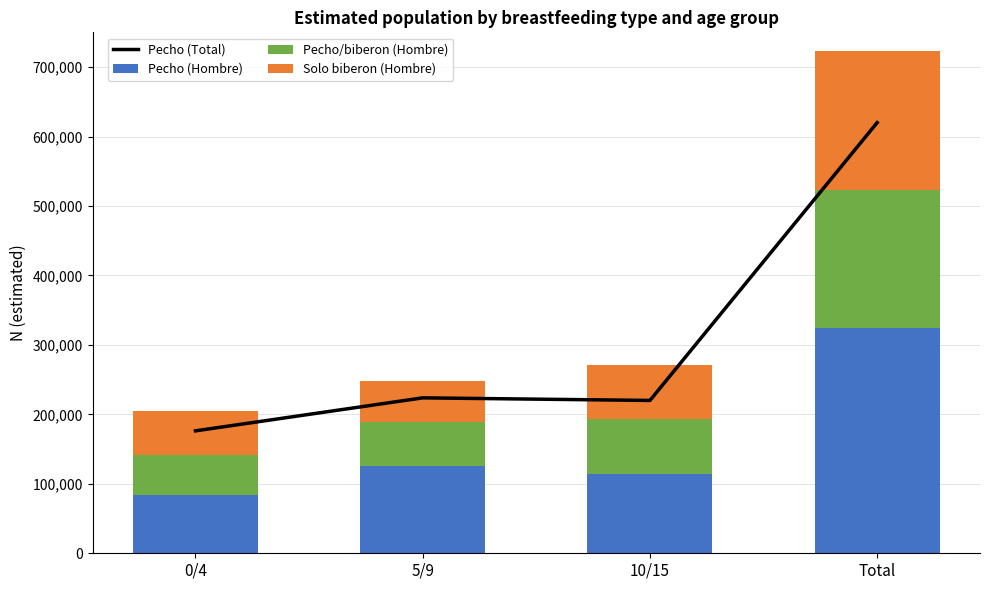

What is the label of the 2nd bar from the right?

10/15